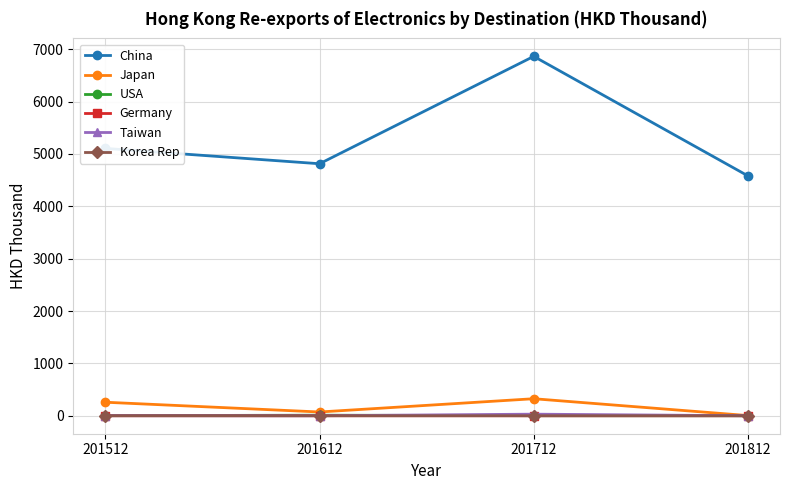

What is the difference between the Taiwan values at 201712 and 201512?

28.3